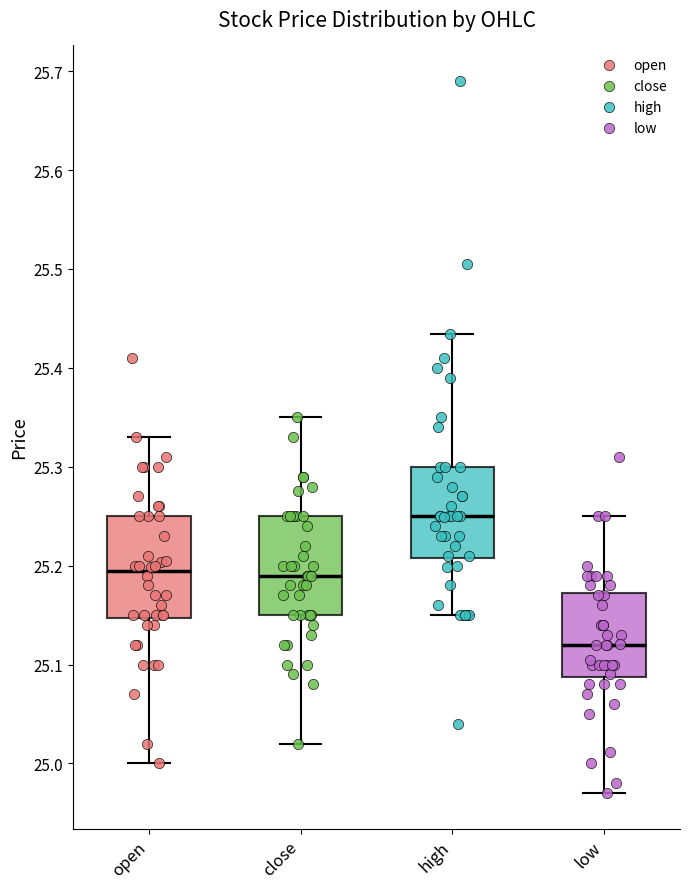

Reading left to right, transcribe this box plot: for each box, give where its median line is, the range the box spans, and where its two whiskers end, as read against the y-axis. The values are not printed on the chart, so give them approximately, as read against the axis.

open: median 25.19, box 25.15 to 25.25, whiskers 25.00 to 25.33
close: median 25.19, box 25.15 to 25.25, whiskers 25.02 to 25.35
high: median 25.25, box 25.21 to 25.30, whiskers 25.15 to 25.43
low: median 25.12, box 25.09 to 25.17, whiskers 24.97 to 25.25